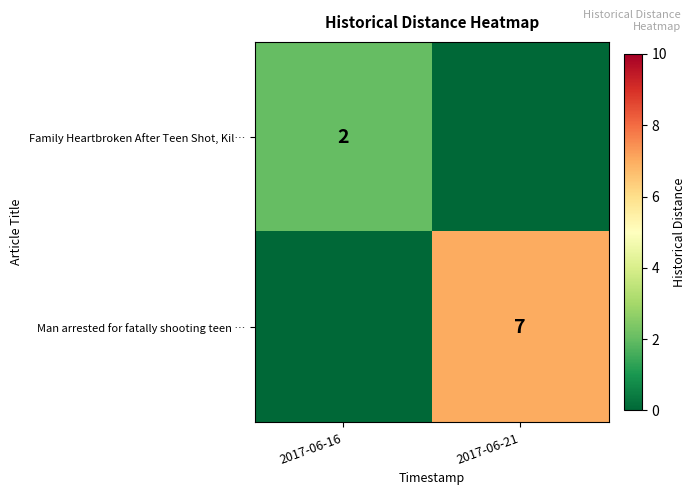

The value of Man arrested for fatally shooting teen … at 2017-06-21 is 3. True or false?

False